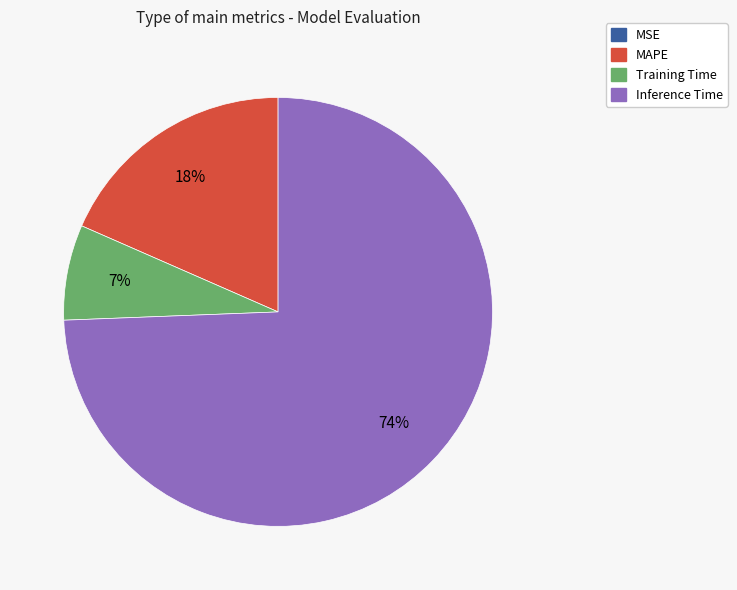

Between Training Time and MAPE, which is larger?

MAPE